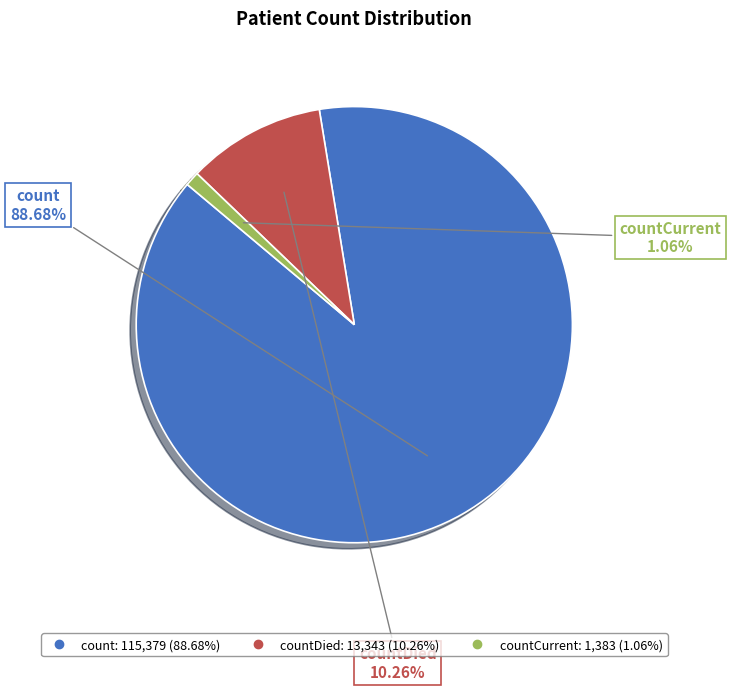

Does any single category account for the majority?

Yes